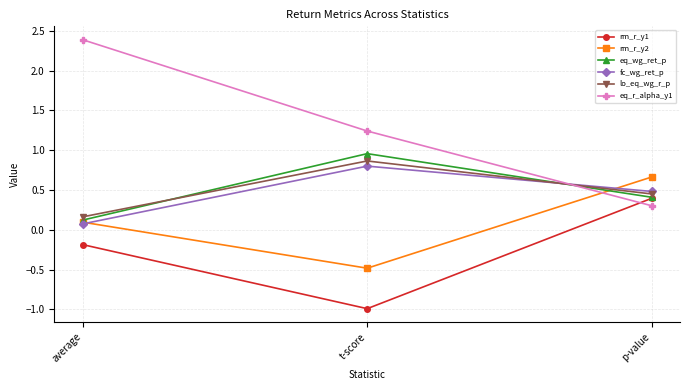

List the series in order of their peak value, highest first.

eq_r_alpha_y1, eq_wg_ret_p, lo_eq_wg_r_p, fc_wg_ret_p, rm_r_y2, rm_r_y1